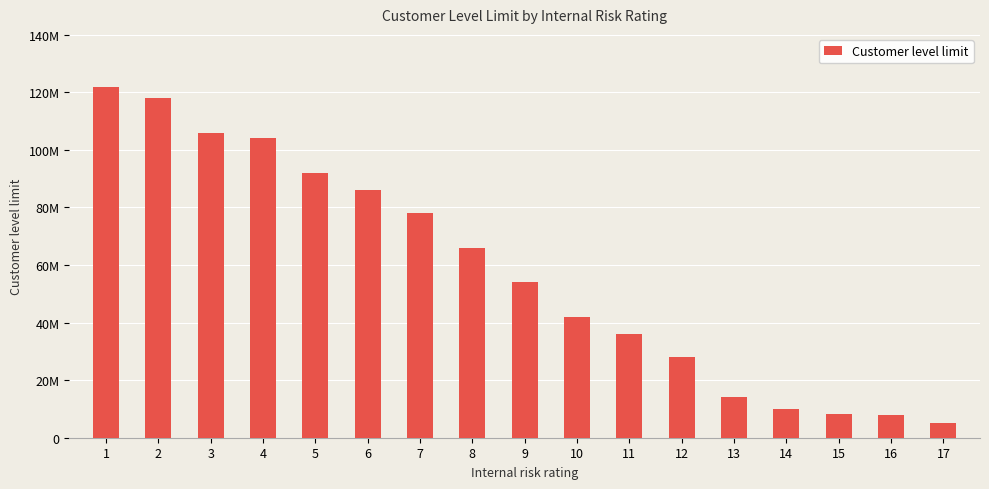

How many data points are less than 54000000?

8